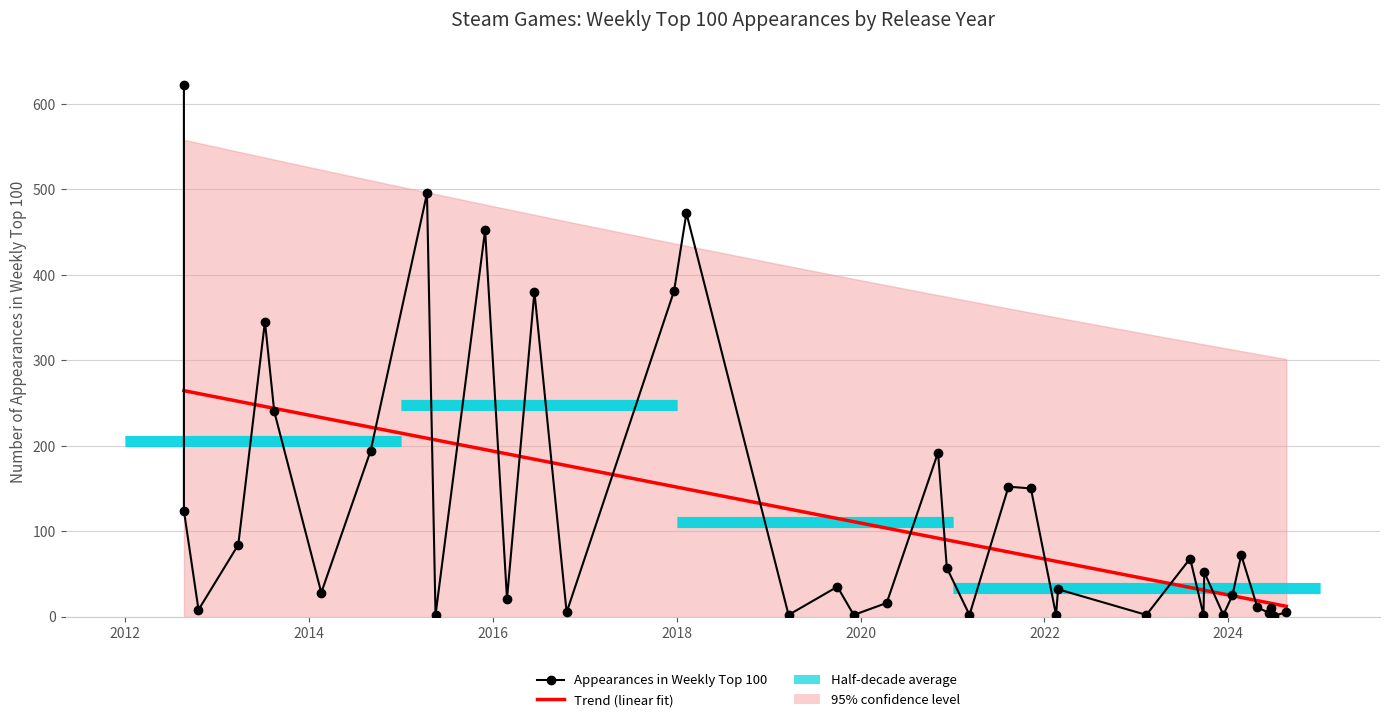

What is the sum of all Appearances in Weekly Top 100 values?

4752.0